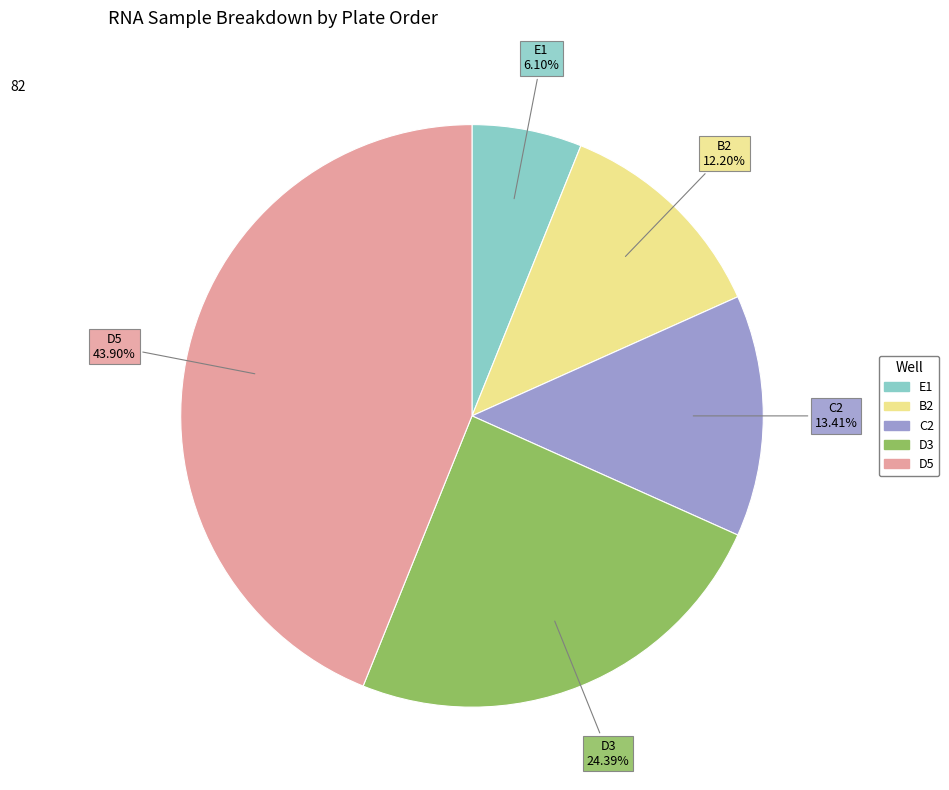

Which has a higher value, D5 or B2?

D5